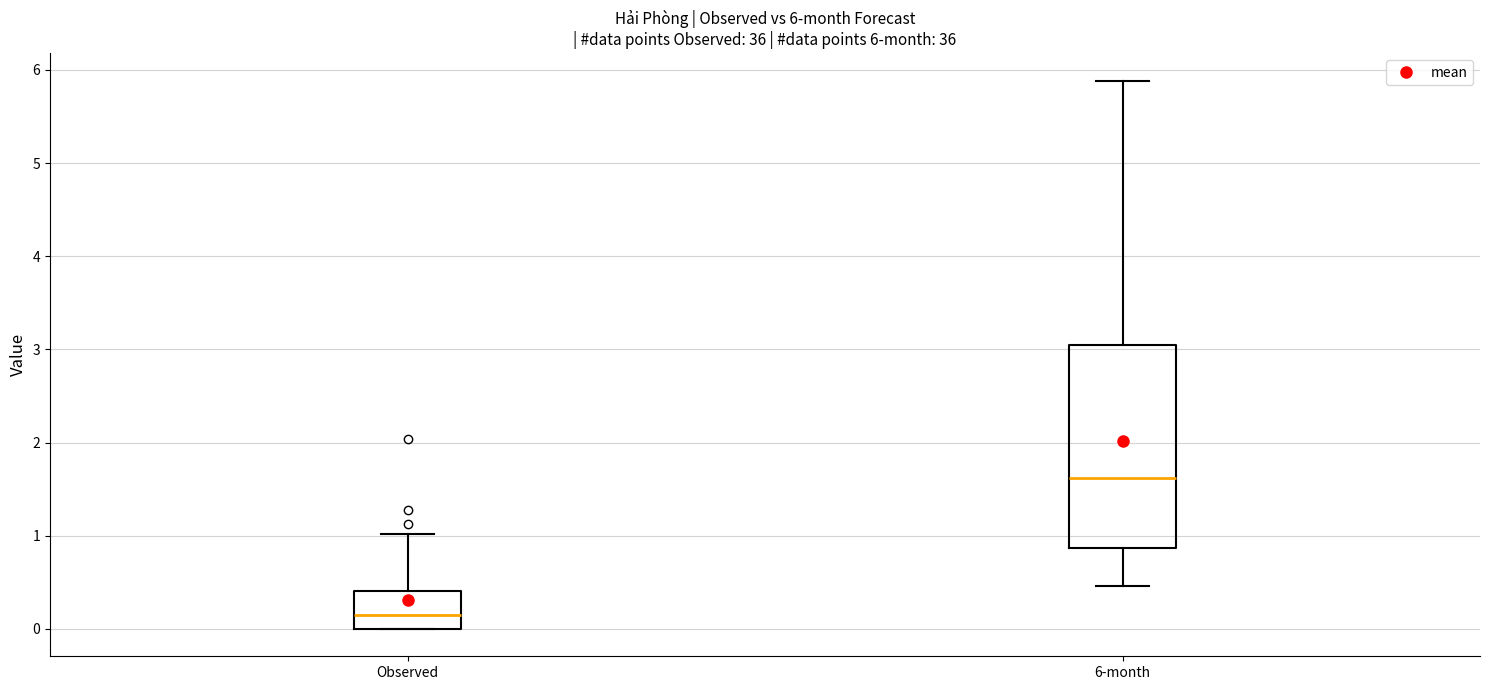

Which box's median line is the highest?

6-month